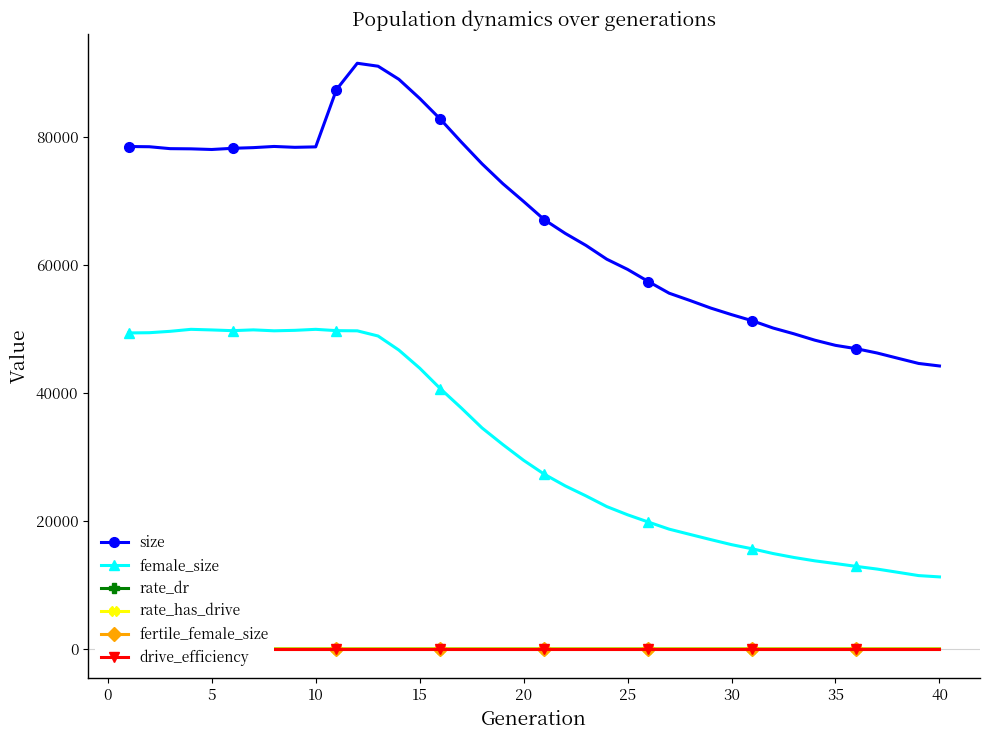

What is the minimum value for size?

44178